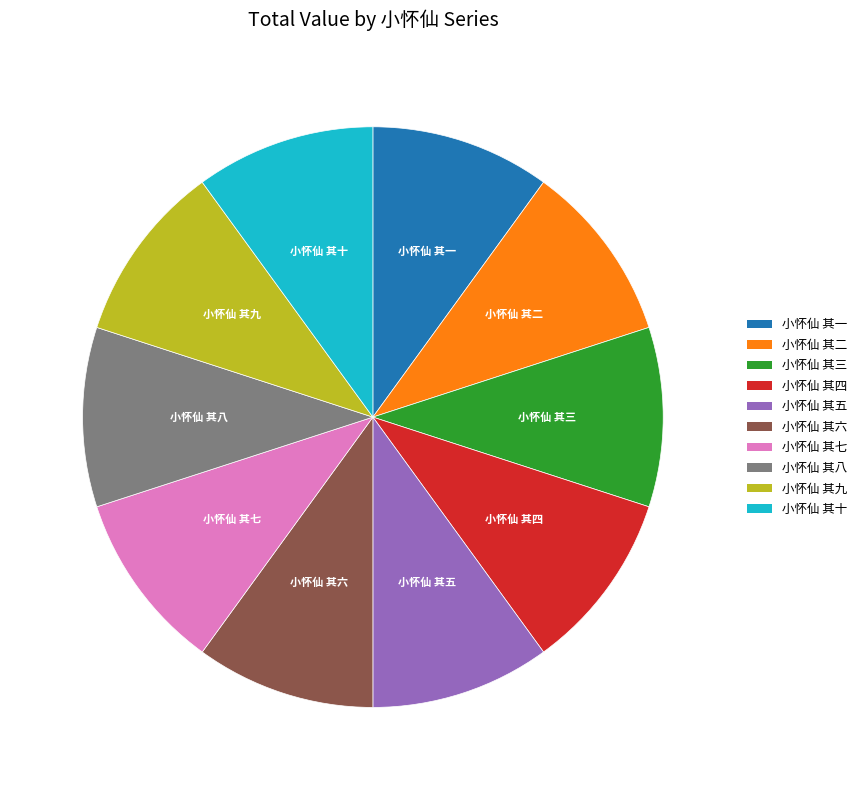

Is 小怀仙 其五 the majority of the pie?

No